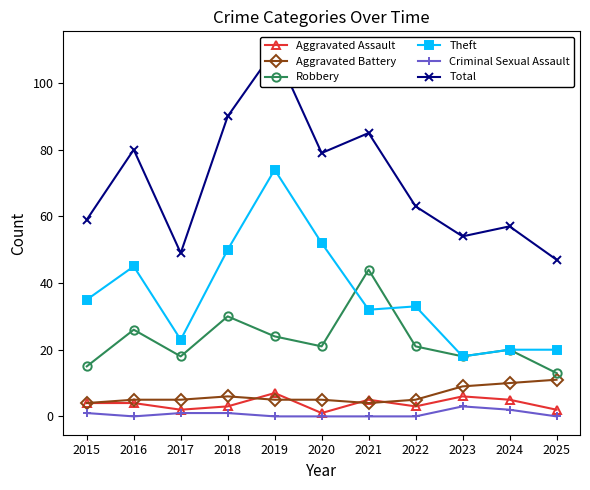

Reading left to right, extract all data points from this chart.

Aggravated Assault: 4	4	2	3	7	1	5	3	6	5	2
Aggravated Battery: 4	5	5	6	5	5	4	5	9	10	11
Robbery: 15	26	18	30	24	21	44	21	18	20	13
Theft: 35	45	23	50	74	52	32	33	18	20	20
Criminal Sexual Assault: 1	0	1	1	0	0	0	0	3	2	0
Total: 59	80	49	90	110	79	85	63	54	57	47